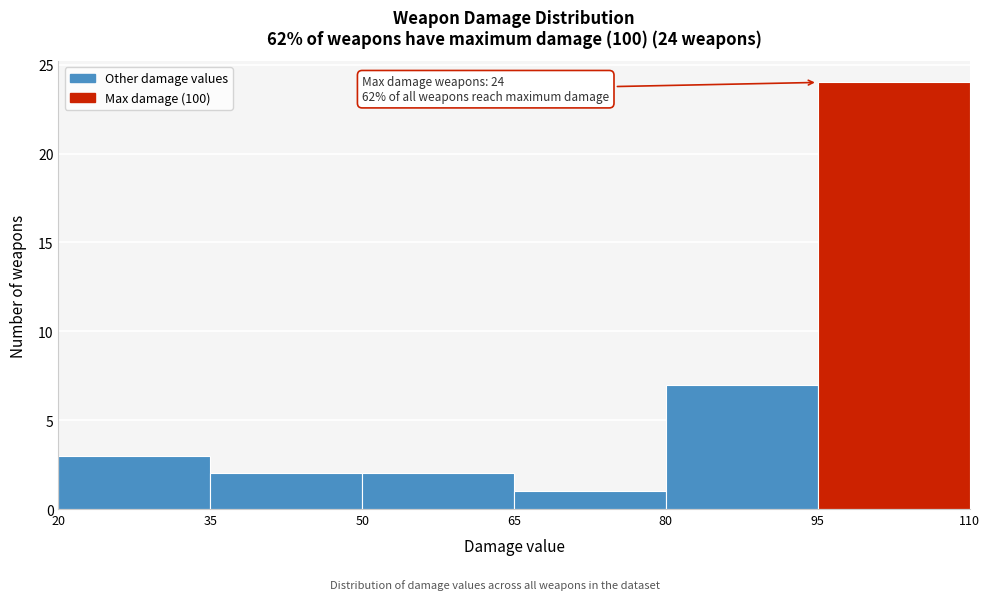

Which range on the x-axis has the tallest bar?

95 to 110